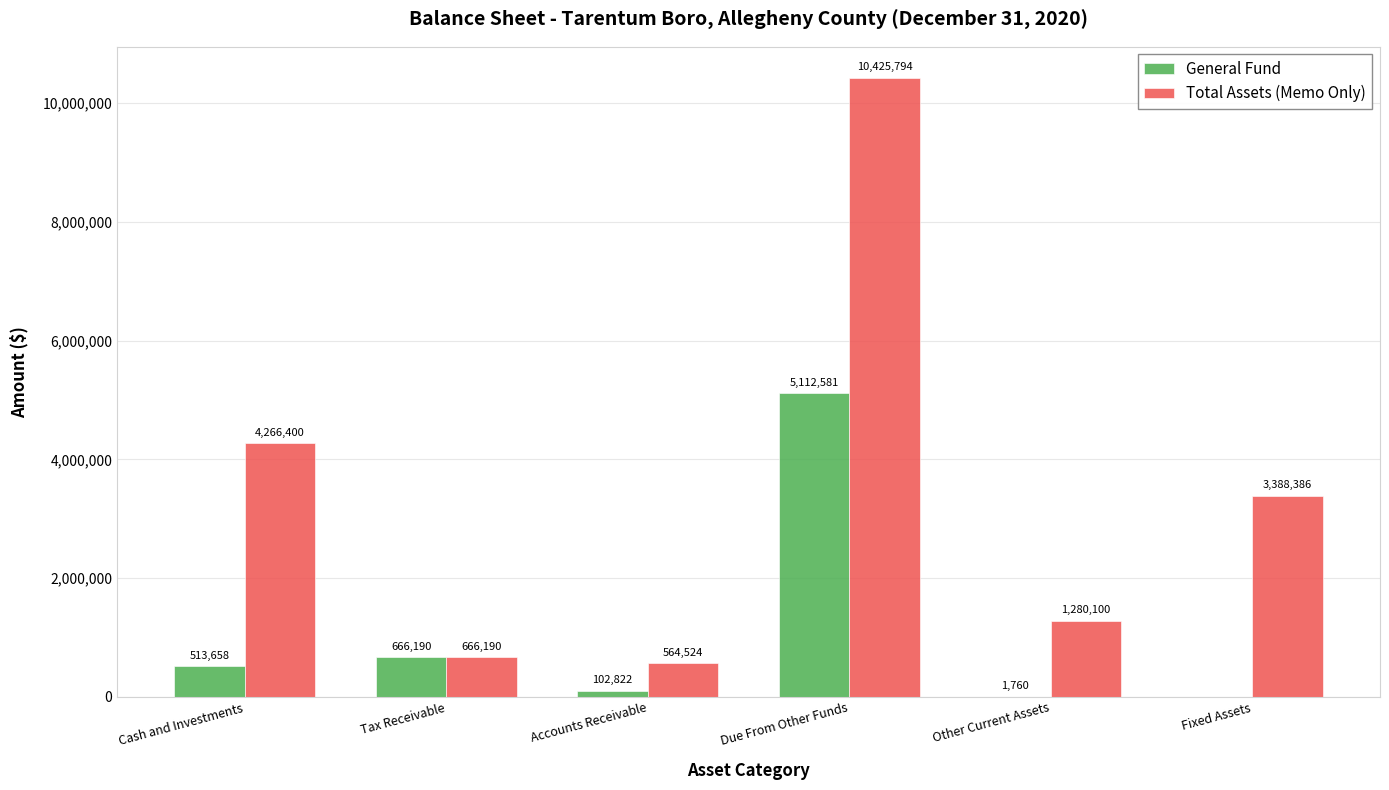

How many values in General Fund are above zero?

5